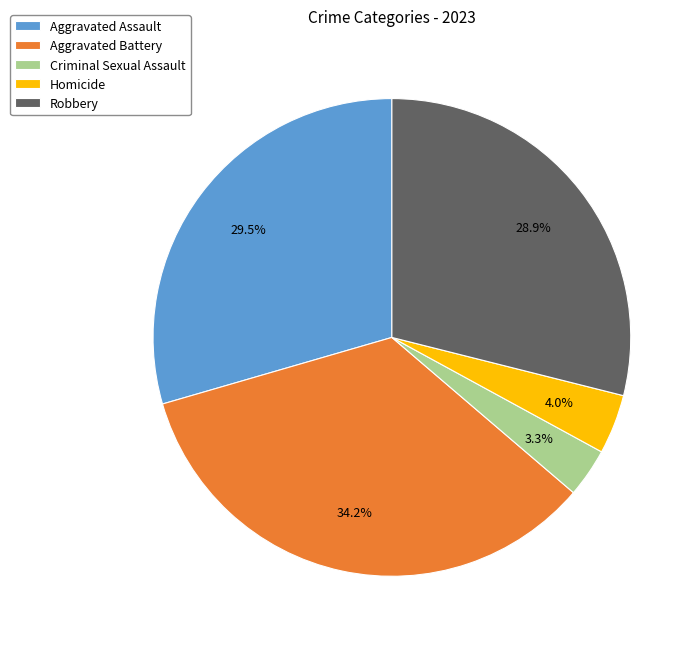

Count the number of slices in the pie.

5